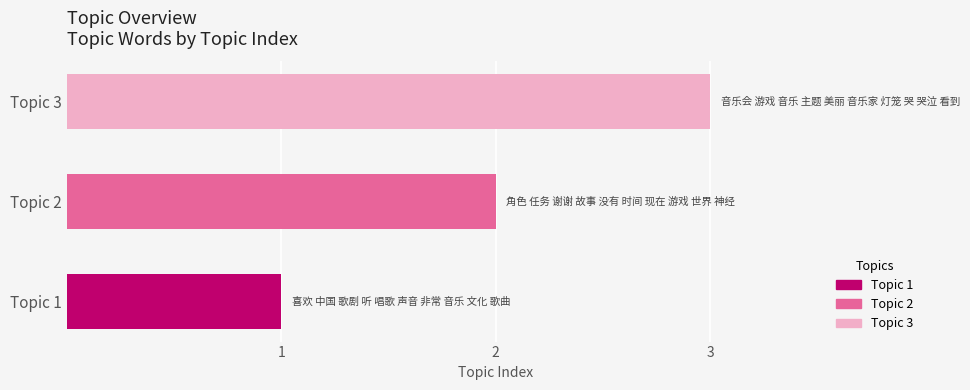

List the labels in order of value, largest first.

Topic 3, Topic 2, Topic 1